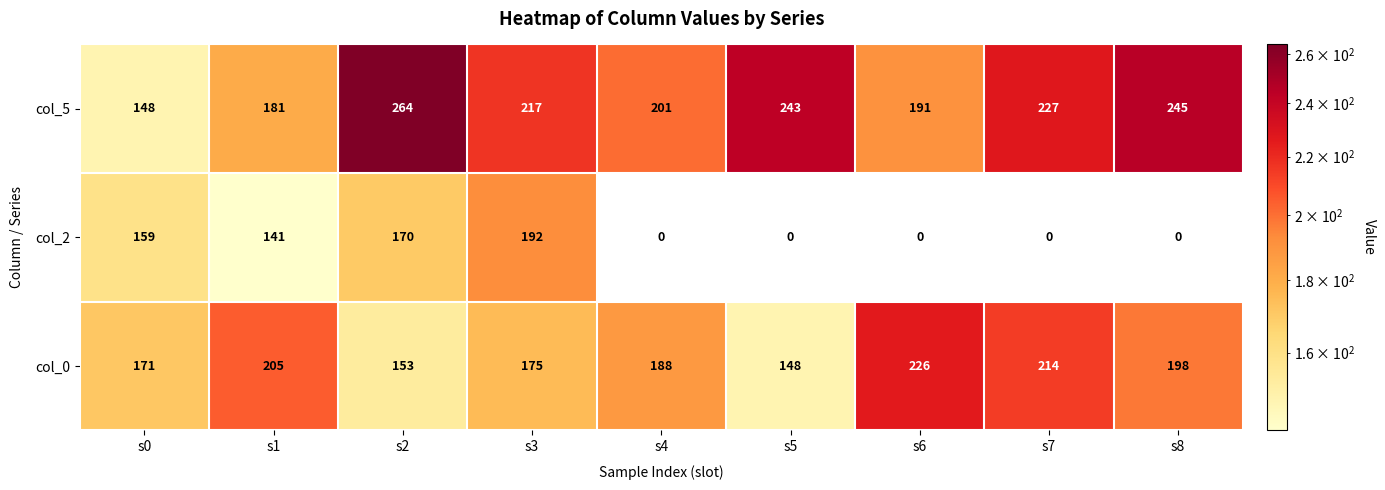

What is the spread (max minus min) of values at s4?

201